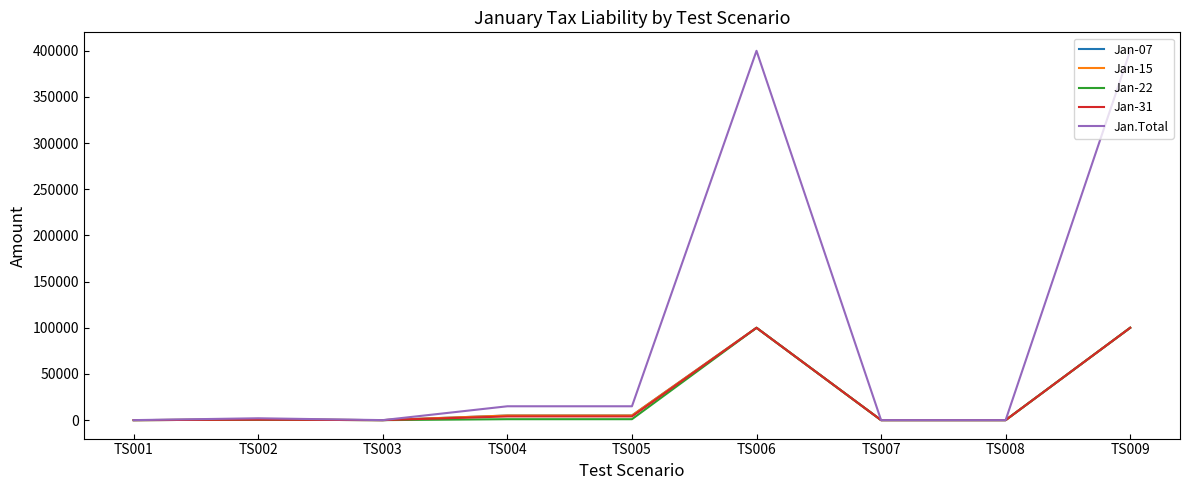

Is this an area chart (filled region under the line)?

No